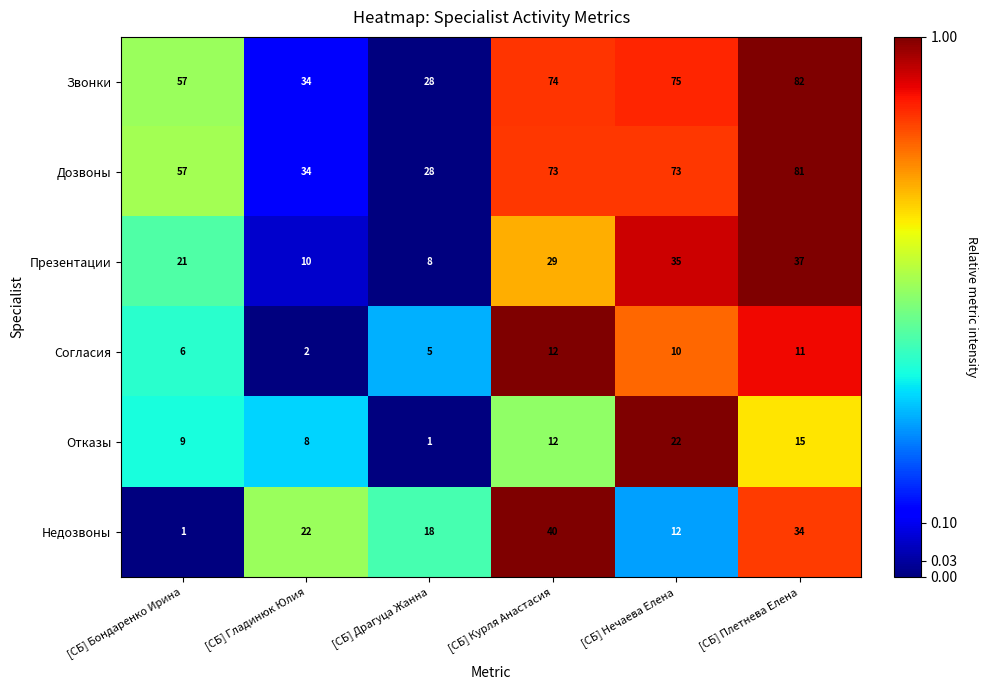

How many data points in Звонки are less than 74?

3